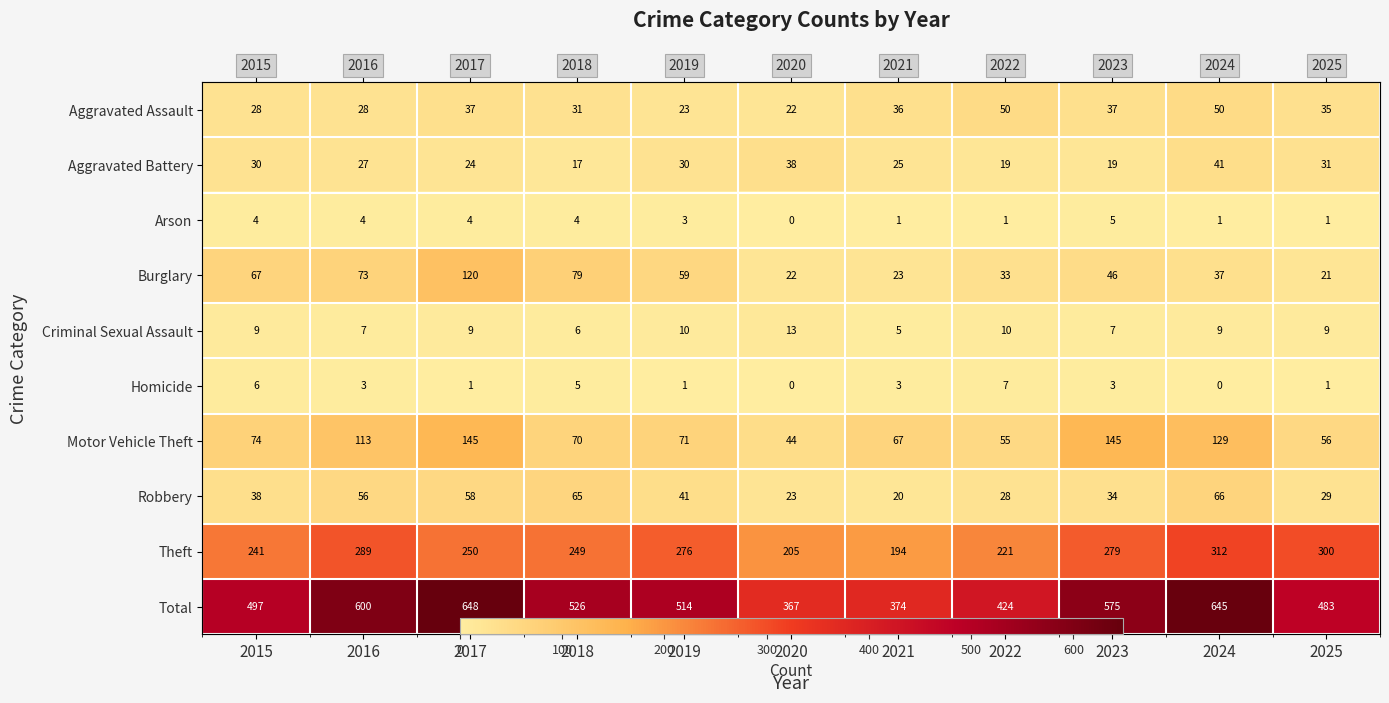

Between 2018 and 2021, which series saw the biggest shift?

Total